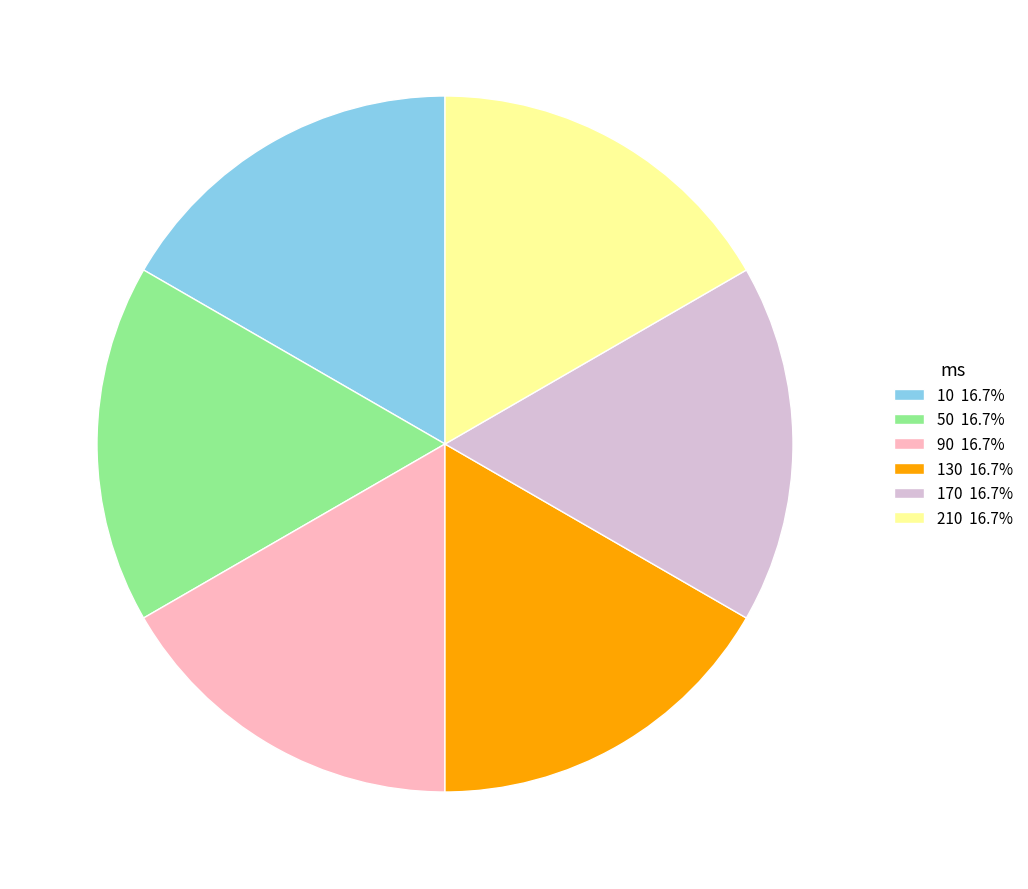

Is there a majority slice in this chart?

No